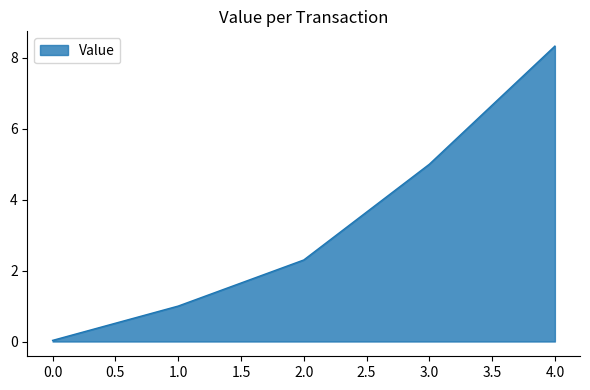

What position from the right is 4.0?

1